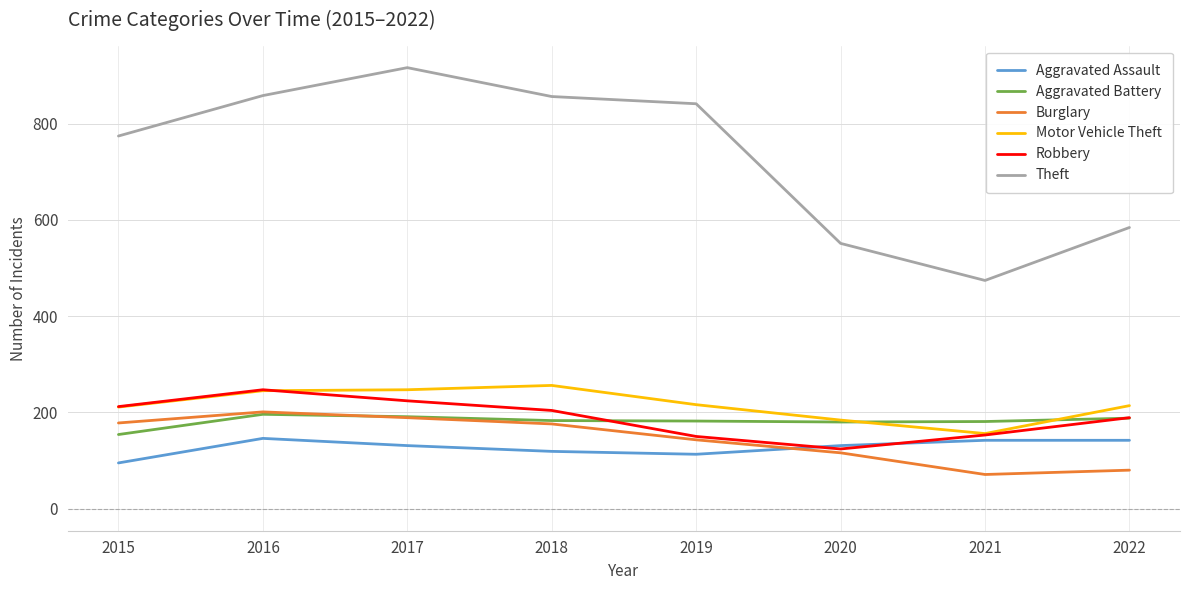

How many interior local valleys does the Robbery series have?

1